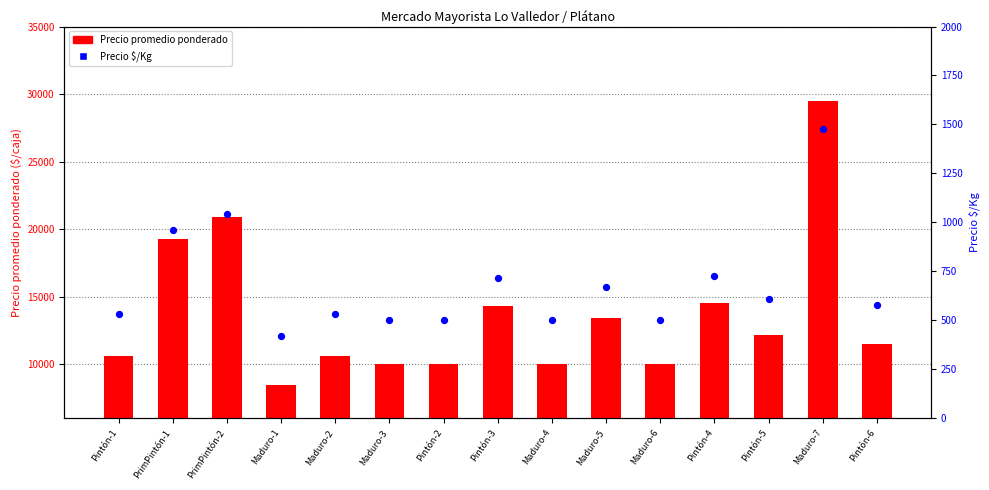

Is the value of Precio promedio ponderado at PrimPintón-1 greater than the value of Precio $/Kg at Maduro-6?

Yes